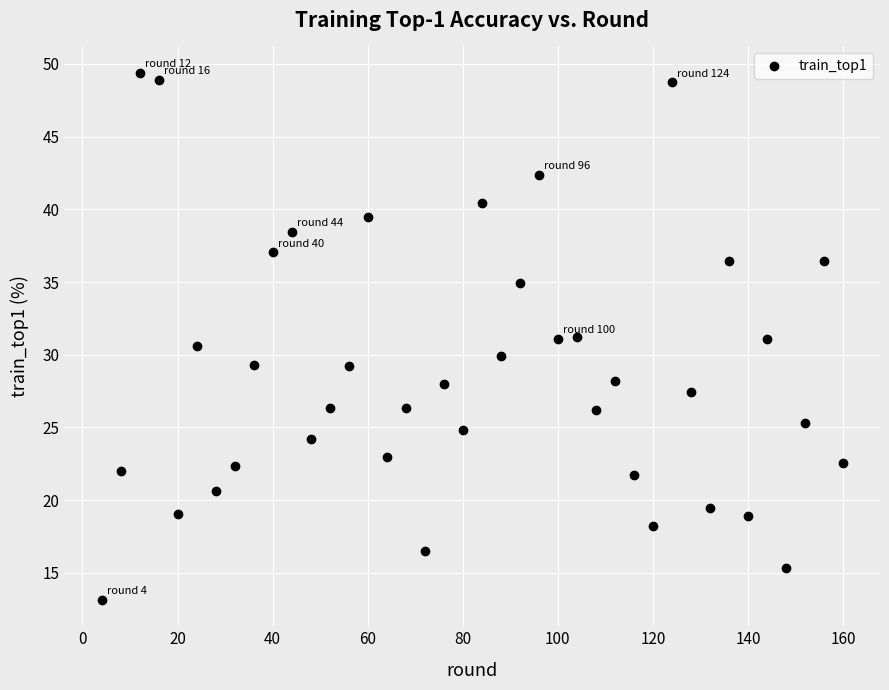

What is the range of Y values (max minus min)?

36.3